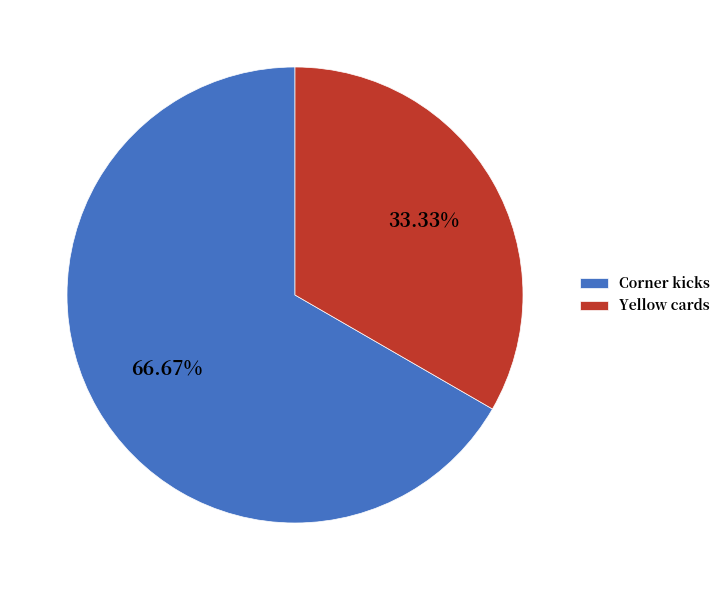

How many segments does this pie chart have?

2